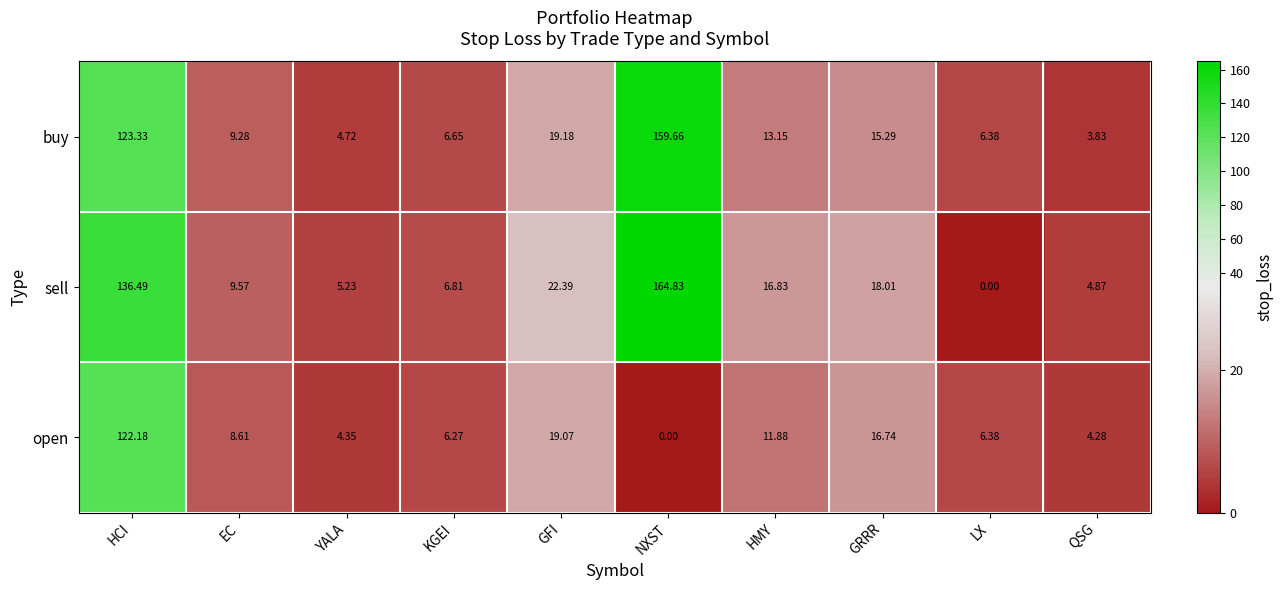

At which category does the chart reach its peak across all series?

NXST